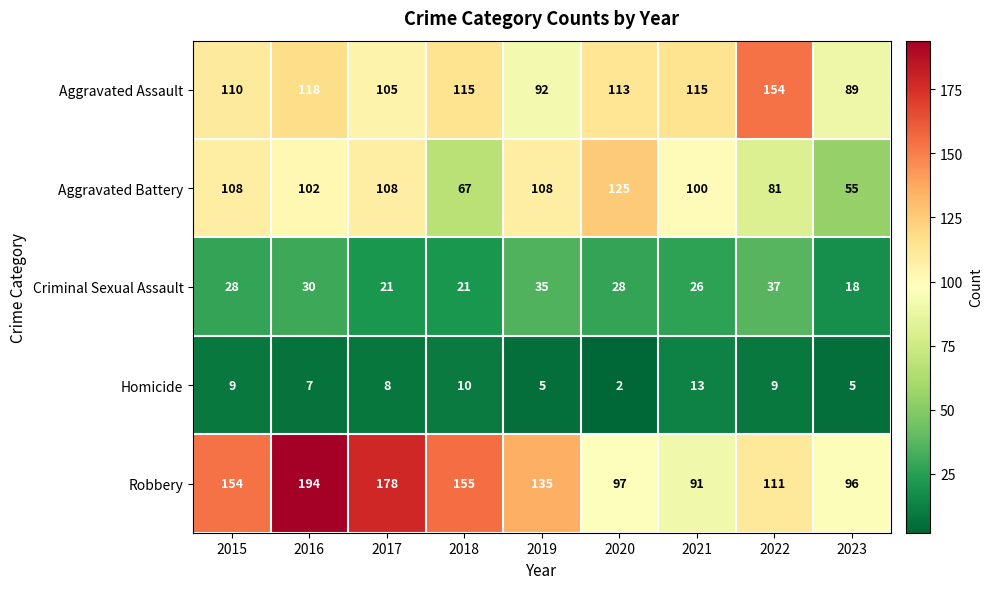

Rank the series by their maximum value, from highest to lowest.

Robbery, Aggravated Assault, Aggravated Battery, Criminal Sexual Assault, Homicide